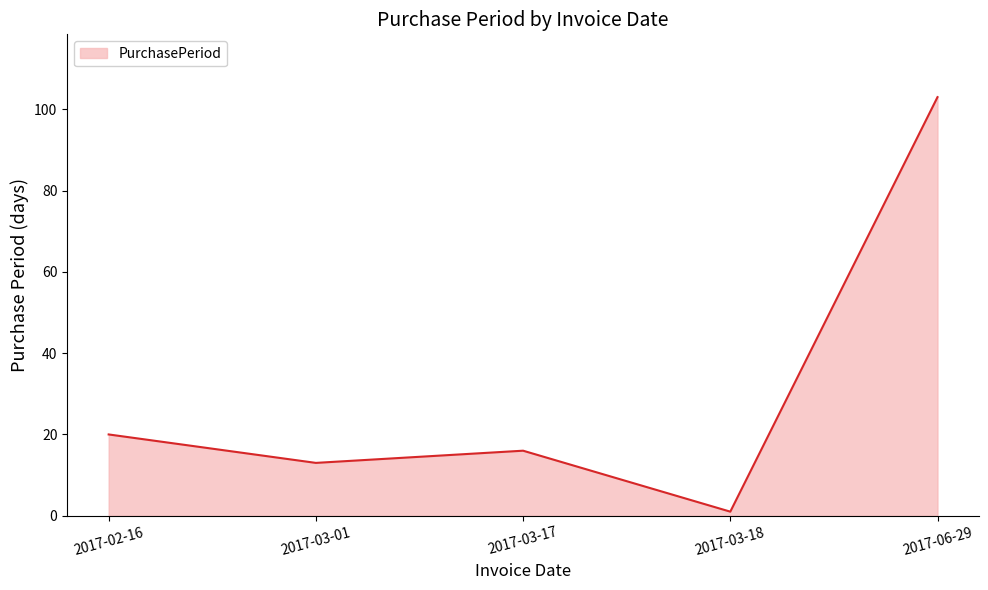

Approximately how many times larger is the value at 2017-03-17 compared to 2017-06-29?

0.2